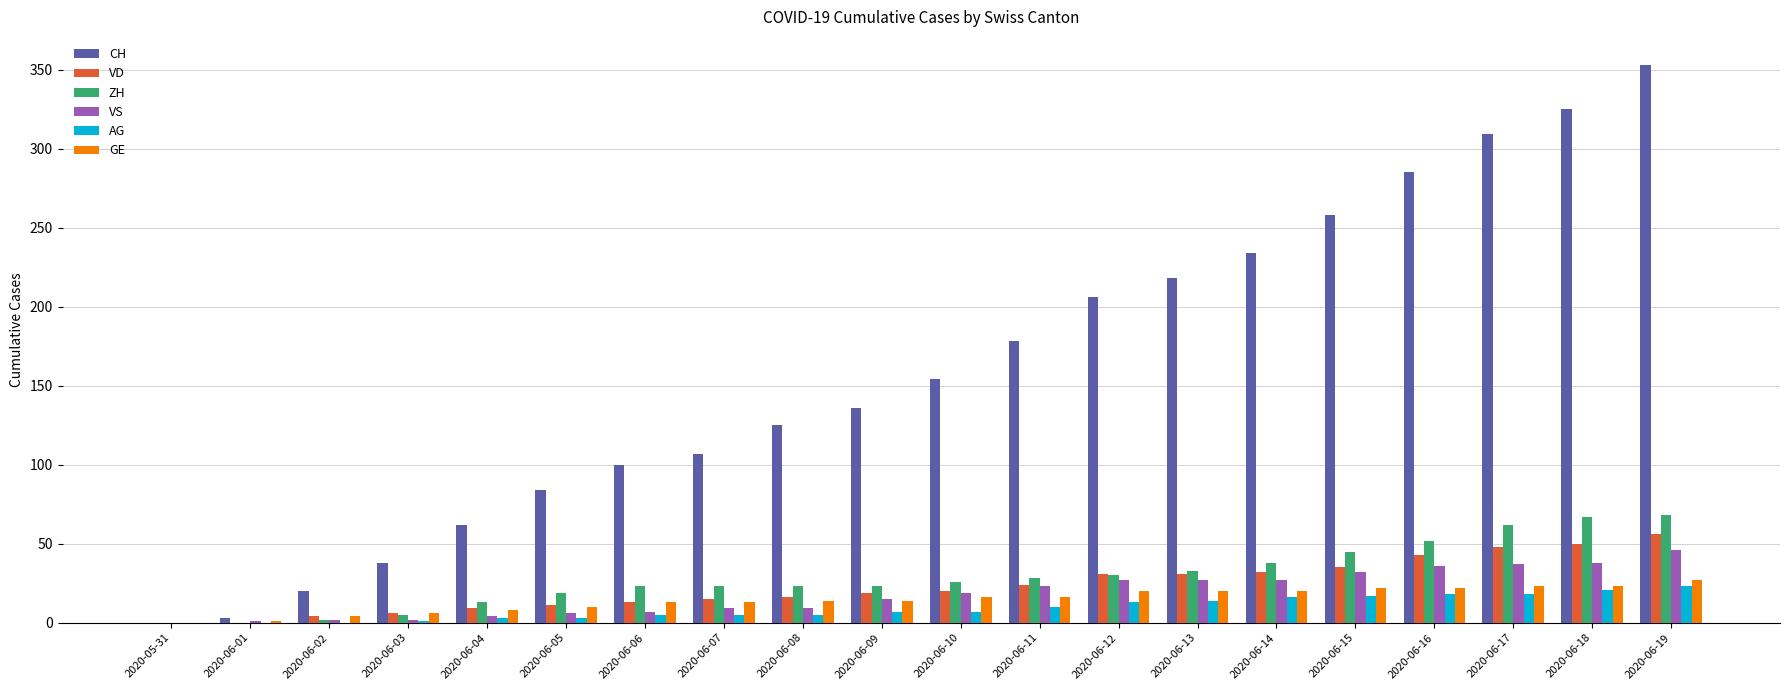

What is the total value across all series at 2020-06-13?

343